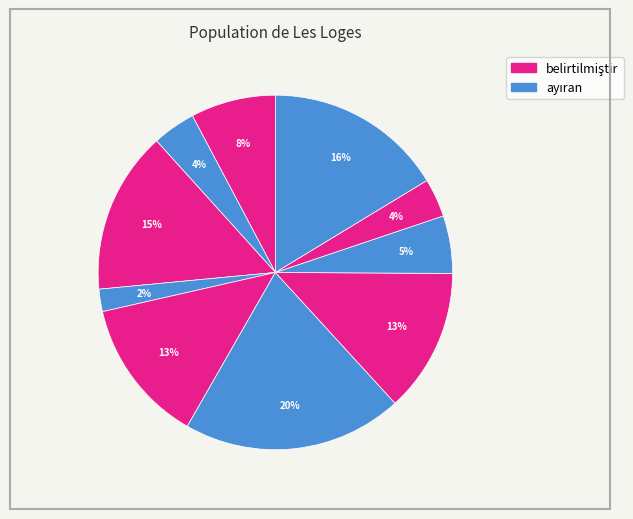

How many segments does this pie chart have?

10